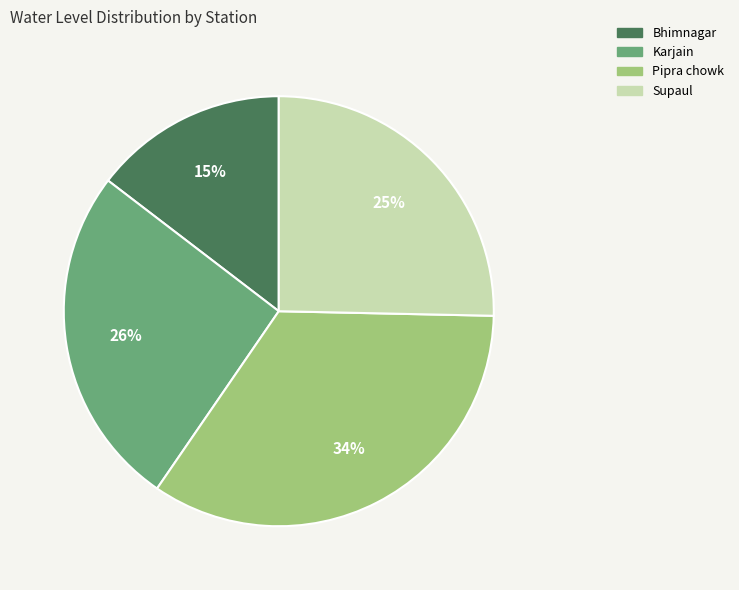

To the nearest percent, what is the difference between the Karjain and Bhimnagar slice percentages?

11%